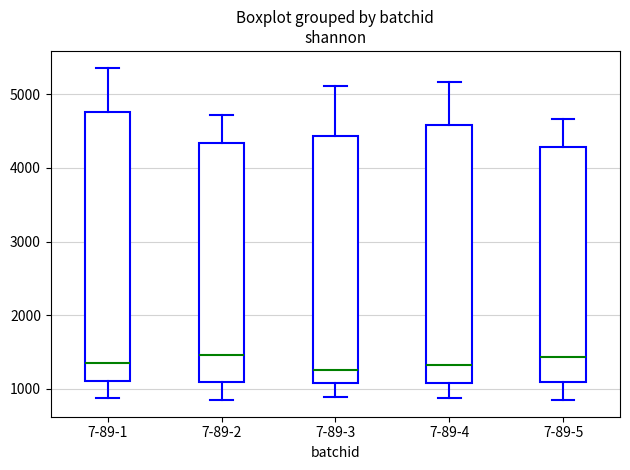

Comparing the boxes themselves (not the whiskers), which one is the tallest?

7-89-1